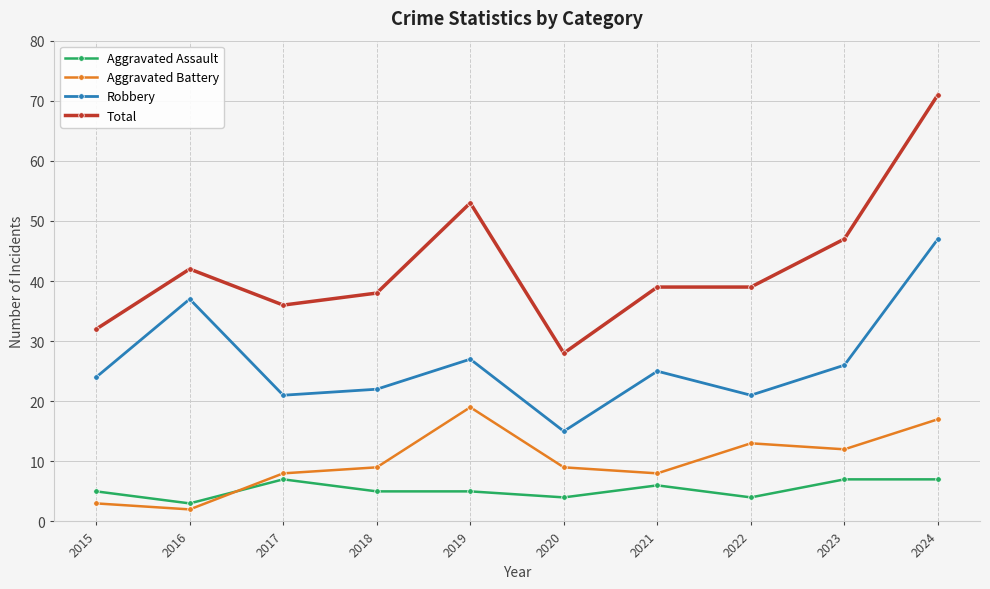

Is this an area chart (filled region under the line)?

No